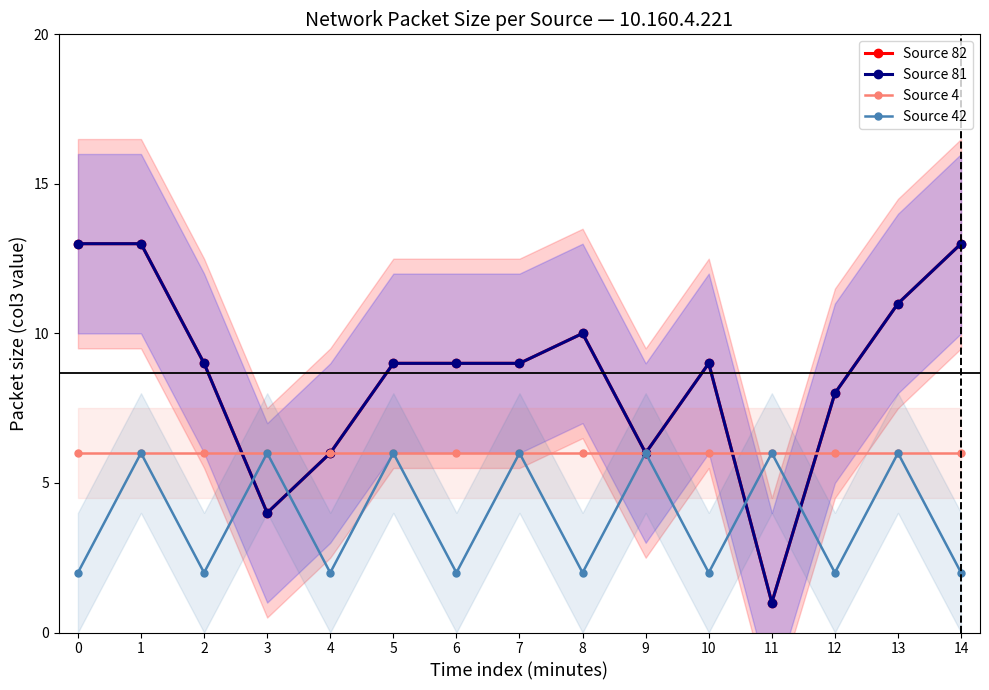

True or false: Source 81 and Source 82 intersect in this chart.

False